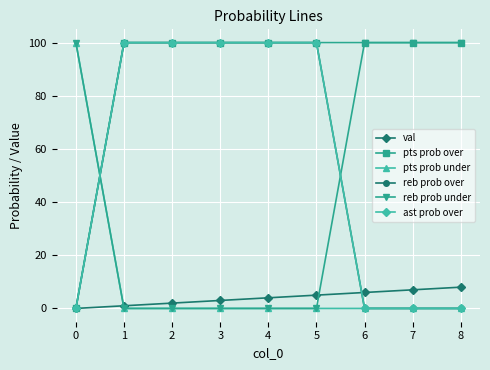

The reb prob over series shows 0 at 8. True or false?

True